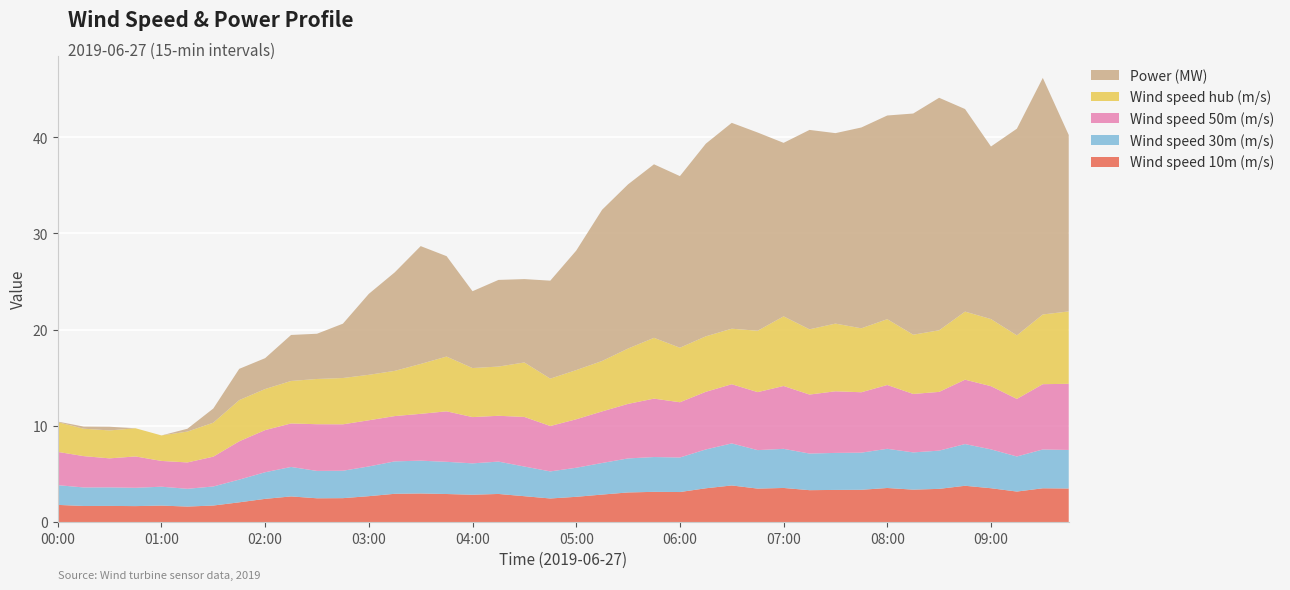

Reading right to left, extract all data points from this chart.

Wind speed 10m (m/s): 2019-06-27 09:45=3.5	2019-06-27 09:30=3.5	2019-06-27 09:15=3.2	2019-06-27 09:00=3.5	2019-06-27 08:45=3.8	2019-06-27 08:30=3.4	2019-06-27 08:15=3.4	2019-06-27 08:00=3.5	2019-06-27 07:45=3.4	2019-06-27 07:30=3.3	2019-06-27 07:15=3.3	2019-06-27 07:00=3.5	2019-06-27 06:45=3.5	2019-06-27 06:30=3.8	2019-06-27 06:15=3.5	2019-06-27 06:00=3.1	2019-06-27 05:45=3.1	2019-06-27 05:30=3.1	2019-06-27 05:15=2.9	2019-06-27 05:00=2.6	2019-06-27 04:45=2.4	2019-06-27 04:30=2.7	2019-06-27 04:15=2.9	2019-06-27 04:00=2.8	2019-06-27 03:45=2.9	2019-06-27 03:30=3.0	2019-06-27 03:15=2.9	2019-06-27 03:00=2.7	2019-06-27 02:45=2.5	2019-06-27 02:30=2.5	2019-06-27 02:15=2.7	2019-06-27 02:00=2.4	2019-06-27 01:45=2.0	2019-06-27 01:30=1.7	2019-06-27 01:15=1.6	2019-06-27 01:00=1.7	2019-06-27 00:45=1.7	2019-06-27 00:30=1.7	2019-06-27 00:15=1.7	2019-06-27 00:00=1.8
Wind speed 30m (m/s): 2019-06-27 09:45=4.0	2019-06-27 09:30=4.0	2019-06-27 09:15=3.6	2019-06-27 09:00=4.0	2019-06-27 08:45=4.3	2019-06-27 08:30=4.0	2019-06-27 08:15=3.9	2019-06-27 08:00=4.1	2019-06-27 07:45=3.9	2019-06-27 07:30=3.8	2019-06-27 07:15=3.8	2019-06-27 07:00=4.1	2019-06-27 06:45=4.0	2019-06-27 06:30=4.4	2019-06-27 06:15=4.0	2019-06-27 06:00=3.6	2019-06-27 05:45=3.6	2019-06-27 05:30=3.5	2019-06-27 05:15=3.3	2019-06-27 05:00=3.0	2019-06-27 04:45=2.8	2019-06-27 04:30=3.1	2019-06-27 04:15=3.4	2019-06-27 04:00=3.3	2019-06-27 03:45=3.3	2019-06-27 03:30=3.4	2019-06-27 03:15=3.4	2019-06-27 03:00=3.1	2019-06-27 02:45=2.9	2019-06-27 02:30=2.8	2019-06-27 02:15=3.1	2019-06-27 02:00=2.8	2019-06-27 01:45=2.4	2019-06-27 01:30=2.0	2019-06-27 01:15=1.8	2019-06-27 01:00=2.0	2019-06-27 00:45=1.9	2019-06-27 00:30=1.9	2019-06-27 00:15=1.9	2019-06-27 00:00=2.0
Wind speed 50m (m/s): 2019-06-27 09:45=6.9	2019-06-27 09:30=6.8	2019-06-27 09:15=6.0	2019-06-27 09:00=6.6	2019-06-27 08:45=6.7	2019-06-27 08:30=6.1	2019-06-27 08:15=6.1	2019-06-27 08:00=6.6	2019-06-27 07:45=6.3	2019-06-27 07:30=6.4	2019-06-27 07:15=6.1	2019-06-27 07:00=6.5	2019-06-27 06:45=6.0	2019-06-27 06:30=6.2	2019-06-27 06:15=6.0	2019-06-27 06:00=5.7	2019-06-27 05:45=6.1	2019-06-27 05:30=5.7	2019-06-27 05:15=5.4	2019-06-27 05:00=5.0	2019-06-27 04:45=4.7	2019-06-27 04:30=5.2	2019-06-27 04:15=4.8	2019-06-27 04:00=4.8	2019-06-27 03:45=5.2	2019-06-27 03:30=4.9	2019-06-27 03:15=4.7	2019-06-27 03:00=4.8	2019-06-27 02:45=4.8	2019-06-27 02:30=4.9	2019-06-27 02:15=4.5	2019-06-27 02:00=4.4	2019-06-27 01:45=4.0	2019-06-27 01:30=3.1	2019-06-27 01:15=2.7	2019-06-27 01:00=2.7	2019-06-27 00:45=3.3	2019-06-27 00:30=3.0	2019-06-27 00:15=3.3	2019-06-27 00:00=3.5
Wind speed hub (m/s): 2019-06-27 09:45=7.5	2019-06-27 09:30=7.2	2019-06-27 09:15=6.6	2019-06-27 09:00=7.0	2019-06-27 08:45=7.1	2019-06-27 08:30=6.4	2019-06-27 08:15=6.2	2019-06-27 08:00=6.8	2019-06-27 07:45=6.7	2019-06-27 07:30=7.0	2019-06-27 07:15=6.8	2019-06-27 07:00=7.2	2019-06-27 06:45=6.4	2019-06-27 06:30=5.8	2019-06-27 06:15=5.8	2019-06-27 06:00=5.7	2019-06-27 05:45=6.3	2019-06-27 05:30=5.8	2019-06-27 05:15=5.2	2019-06-27 05:00=5.1	2019-06-27 04:45=4.9	2019-06-27 04:30=5.7	2019-06-27 04:15=5.1	2019-06-27 04:00=5.1	2019-06-27 03:45=5.7	2019-06-27 03:30=5.2	2019-06-27 03:15=4.7	2019-06-27 03:00=4.7	2019-06-27 02:45=4.8	2019-06-27 02:30=4.7	2019-06-27 02:15=4.4	2019-06-27 02:00=4.3	2019-06-27 01:45=4.3	2019-06-27 01:30=3.5	2019-06-27 01:15=3.2	2019-06-27 01:00=2.6	2019-06-27 00:45=2.9	2019-06-27 00:30=2.9	2019-06-27 00:15=2.9	2019-06-27 00:00=3.1
Power (MW): 2019-06-27 09:45=18.3	2019-06-27 09:30=24.6	2019-06-27 09:15=21.5	2019-06-27 09:00=17.9	2019-06-27 08:45=21.1	2019-06-27 08:30=24.2	2019-06-27 08:15=23.0	2019-06-27 08:00=21.2	2019-06-27 07:45=20.9	2019-06-27 07:30=19.8	2019-06-27 07:15=20.7	2019-06-27 07:00=18.0	2019-06-27 06:45=20.6	2019-06-27 06:30=21.4	2019-06-27 06:15=20.0	2019-06-27 06:00=17.8	2019-06-27 05:45=18.0	2019-06-27 05:30=17.1	2019-06-27 05:15=15.7	2019-06-27 05:00=12.4	2019-06-27 04:45=10.2	2019-06-27 04:30=8.7	2019-06-27 04:15=9.0	2019-06-27 04:00=8.0	2019-06-27 03:45=10.4	2019-06-27 03:30=12.2	2019-06-27 03:15=10.2	2019-06-27 03:00=8.4	2019-06-27 02:45=5.6	2019-06-27 02:30=4.7	2019-06-27 02:15=4.8	2019-06-27 02:00=3.2	2019-06-27 01:45=3.2	2019-06-27 01:30=1.5	2019-06-27 01:15=0.3	2019-06-27 01:00=0.0	2019-06-27 00:45=0.0	2019-06-27 00:30=0.4	2019-06-27 00:15=0.2	2019-06-27 00:00=0.1